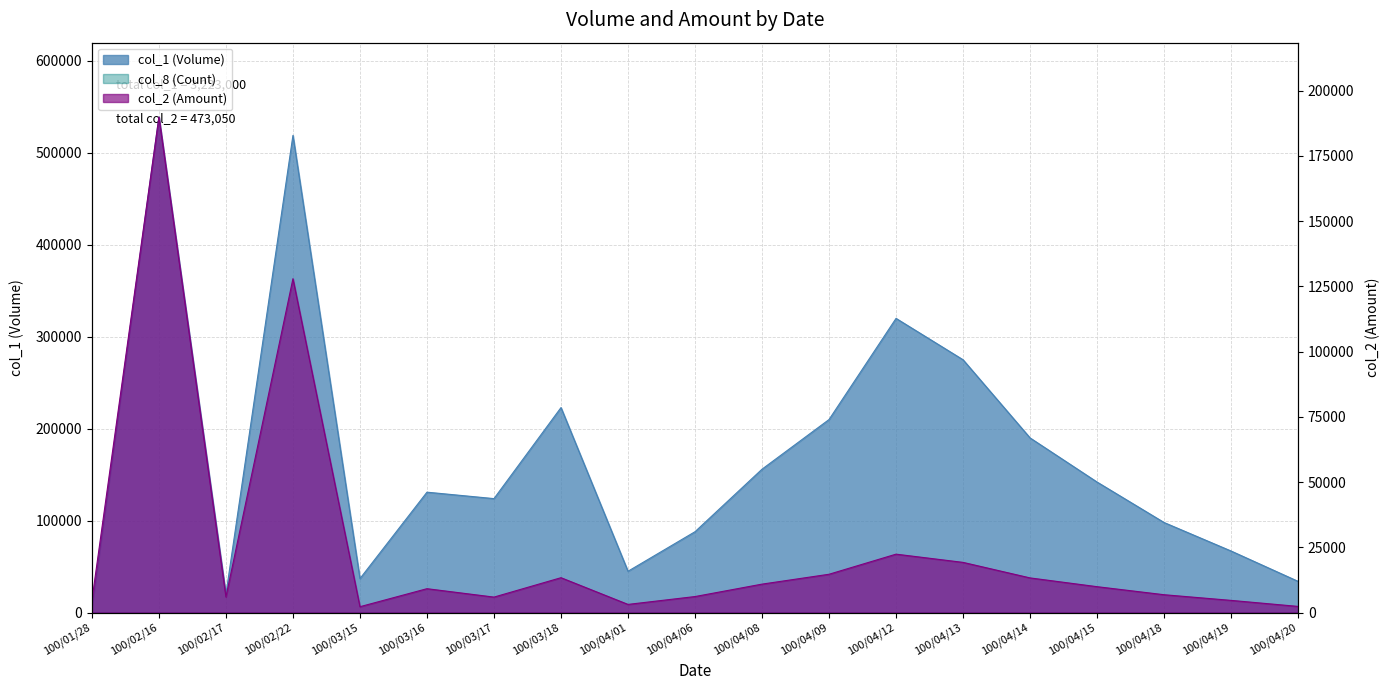

Reading right to left, transcribe all the data shown in this chart.

col_1: 100/04/20=34000	100/04/19=67000	100/04/18=98000	100/04/15=142000	100/04/14=190000	100/04/13=275000	100/04/12=320000	100/04/09=210000	100/04/08=156000	100/04/06=88000	100/04/01=45000	100/03/18=223000	100/03/17=124000	100/03/16=131000	100/03/15=37000	100/02/22=519000	100/02/17=20000	100/02/16=539000	100/01/28=5000
col_2: 100/04/20=2380	100/04/19=4690	100/04/18=6860	100/04/15=9940	100/04/14=13300	100/04/13=19250	100/04/12=22400	100/04/09=14700	100/04/08=10920	100/04/06=6160	100/04/01=3150	100/03/18=13380	100/03/17=5950	100/03/16=9170	100/03/15=2270	100/02/22=127920	100/02/17=6000	100/02/16=189860	100/01/28=4750